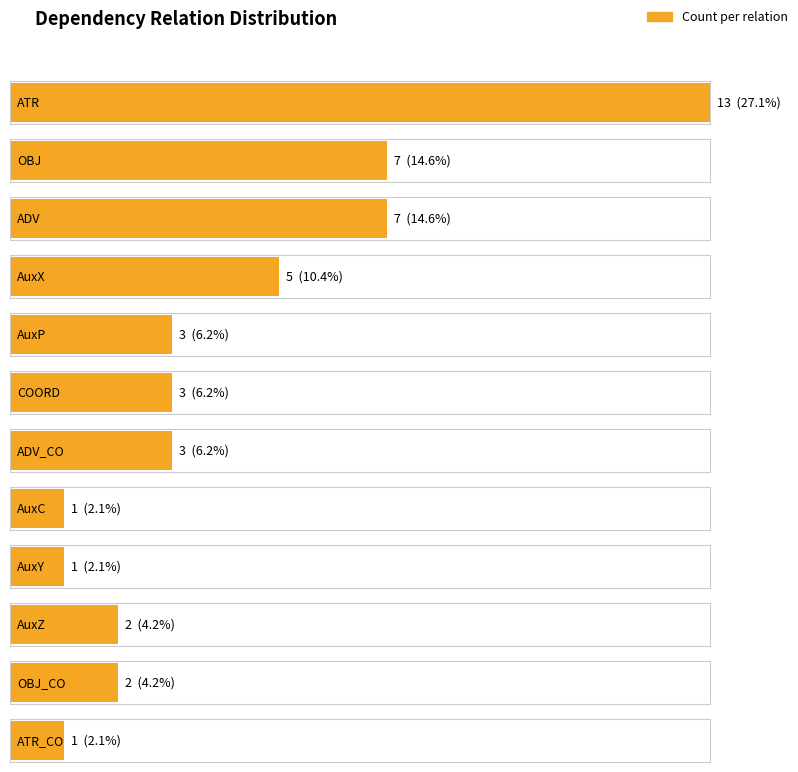

What is the sum of all values?

48